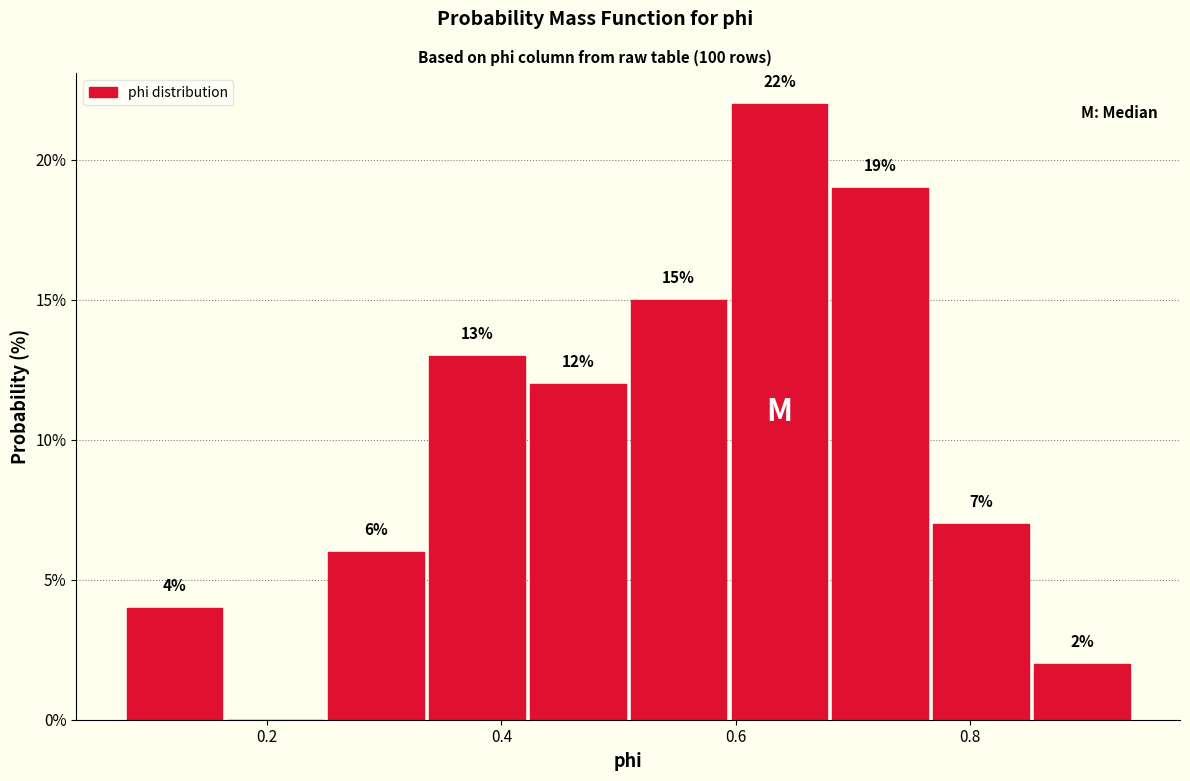

Over which range of the x-axis is the bar tallest?

0.60 to 0.68